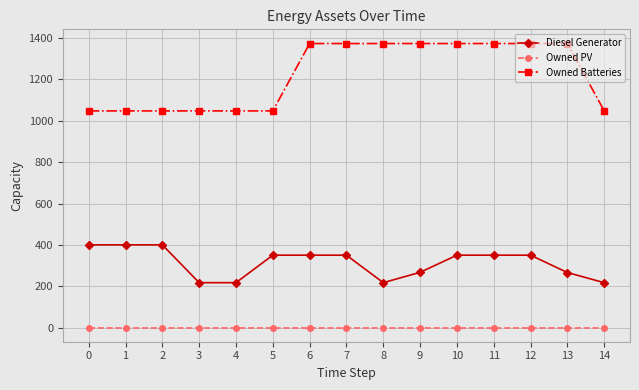

What is the total value across all series at 11?

1724